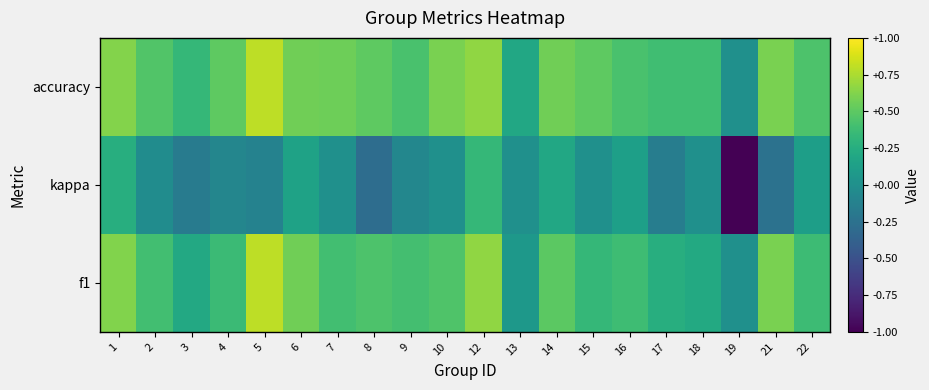

At which category is the sum across all series the highest?

12